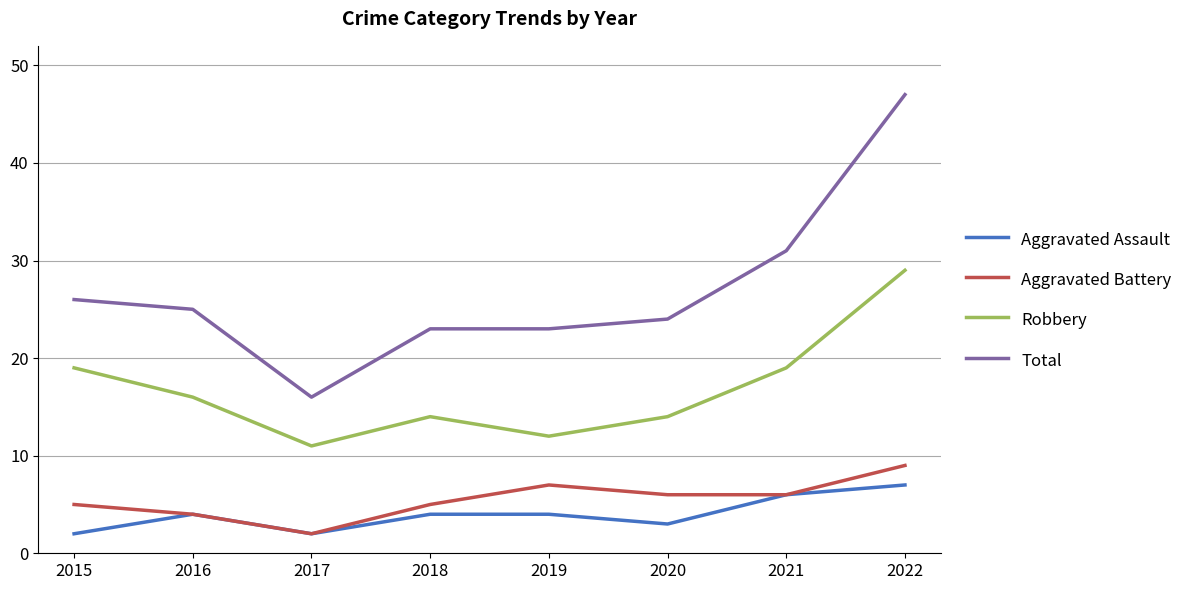

What is the spread (max minus min) of values at 2021?

25